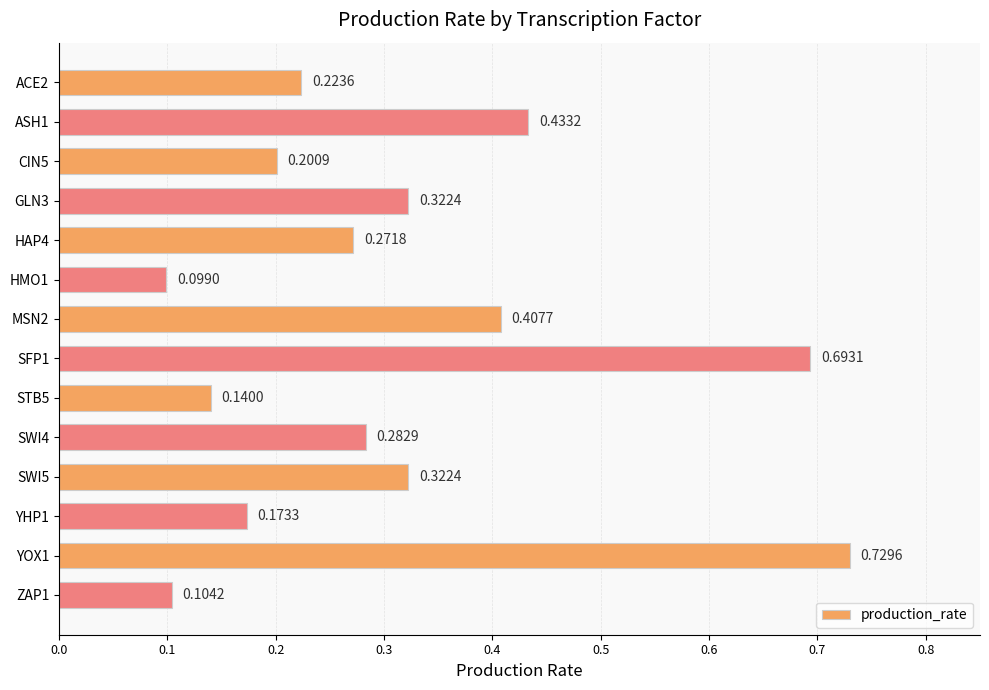

Count the values in the range 0 to 1.

14